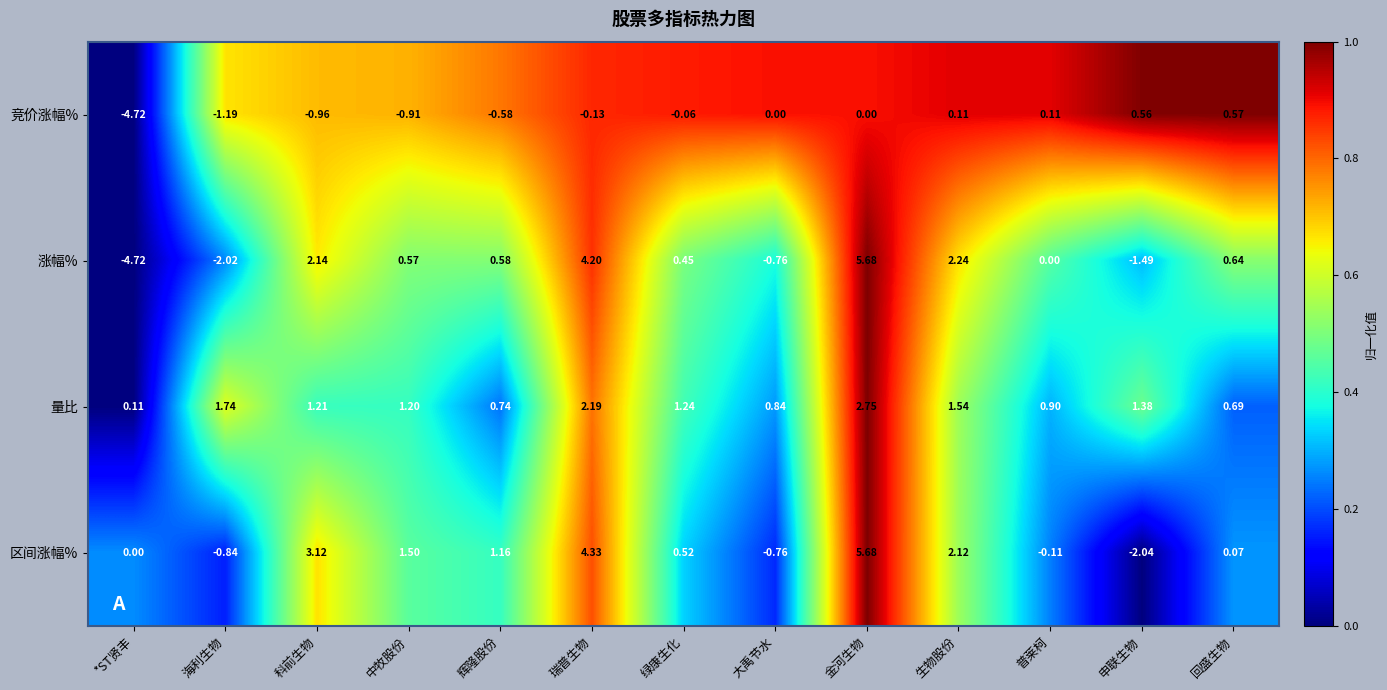

Count the number of categories in the chart.

13